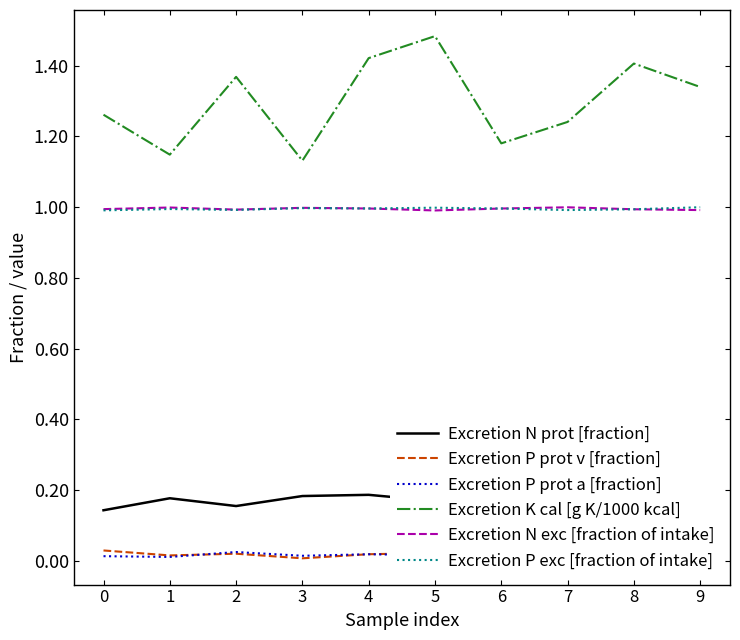

Which category has the highest value in the Excretion N exc [fraction of intake] series?

7